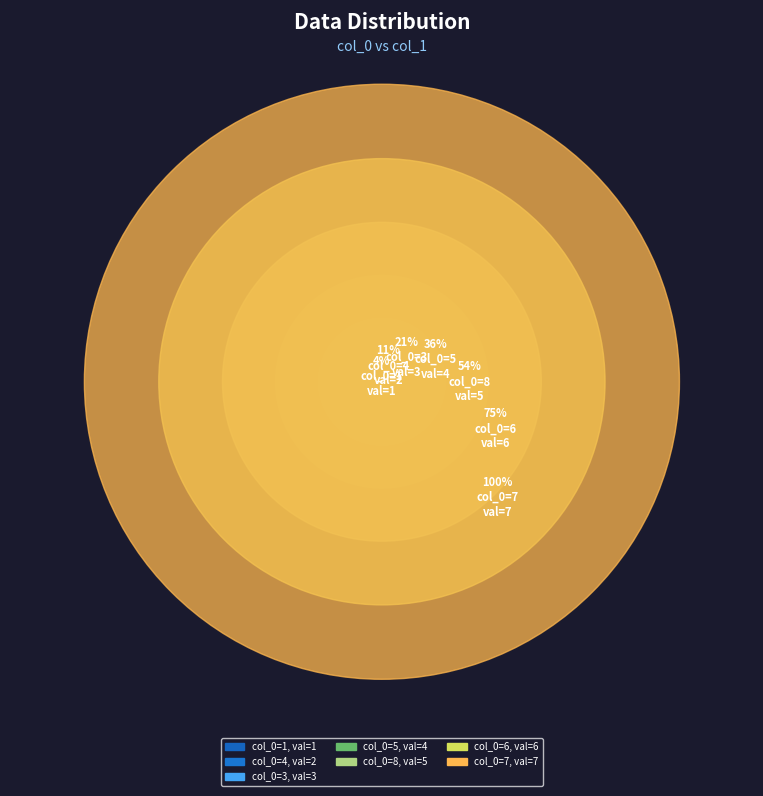

To the nearest percent, what is the difference between the largest and smallest slice percentages?

21%